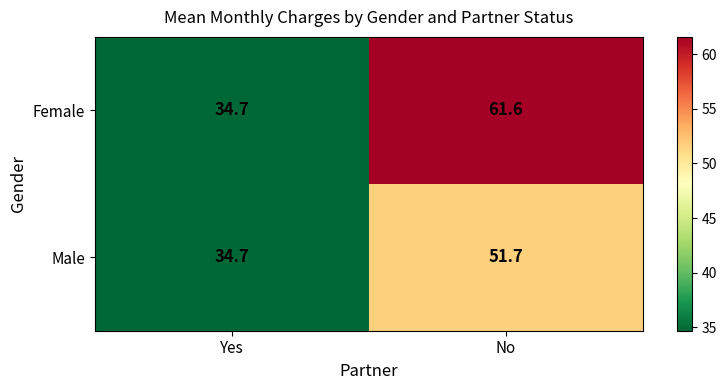

What is the spread (max minus min) of values at No?

9.9